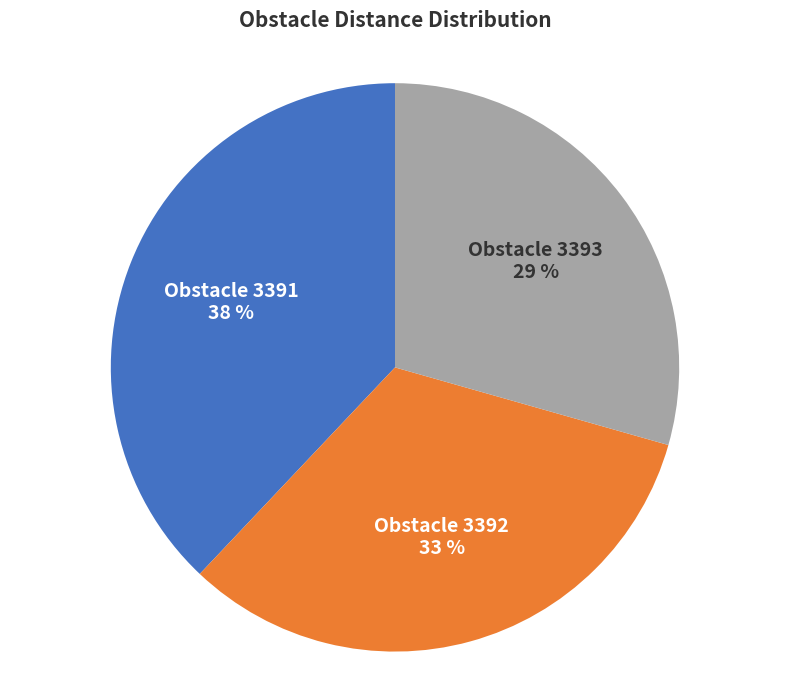

To the nearest percent, what is the difference between the largest and smallest slice percentages?

9%